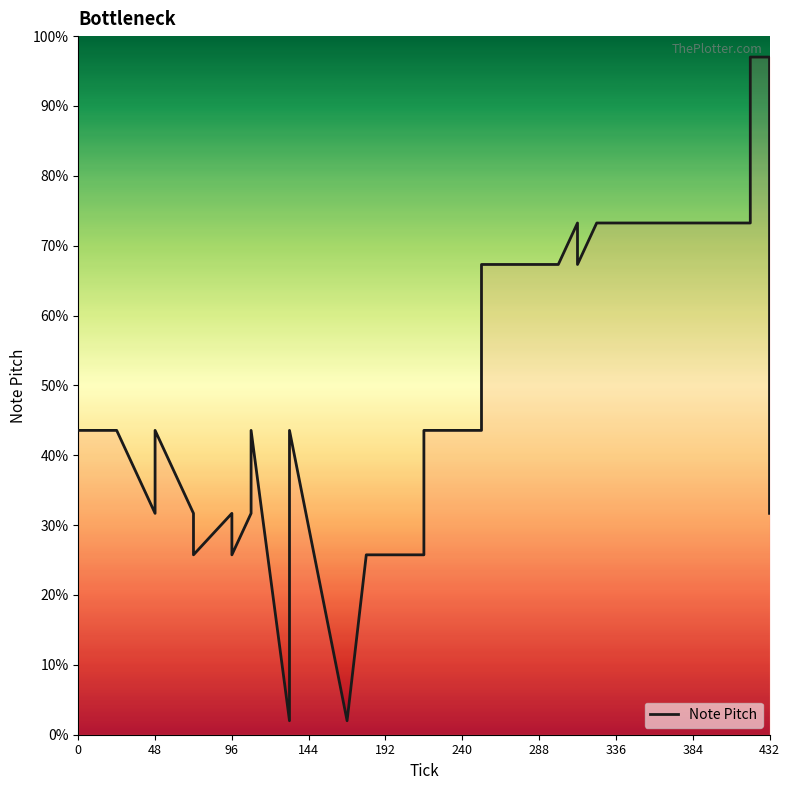

What is the ratio of the value at 432 to the value at 48?

1.0